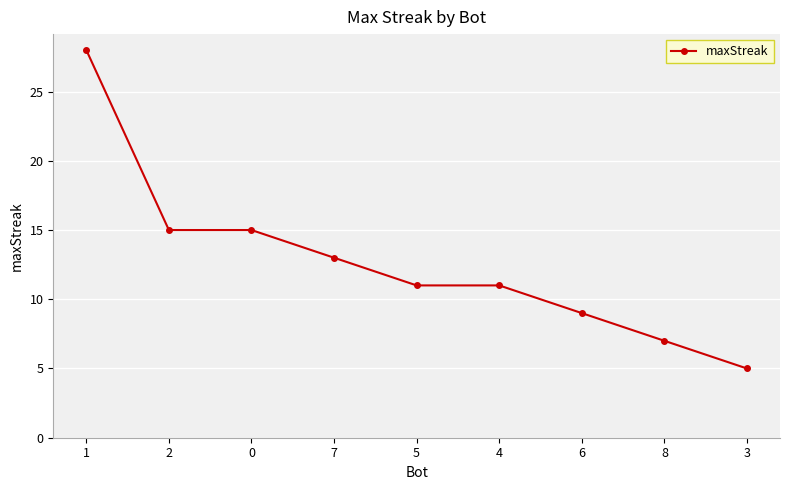

How many lines are shown in the chart?

1